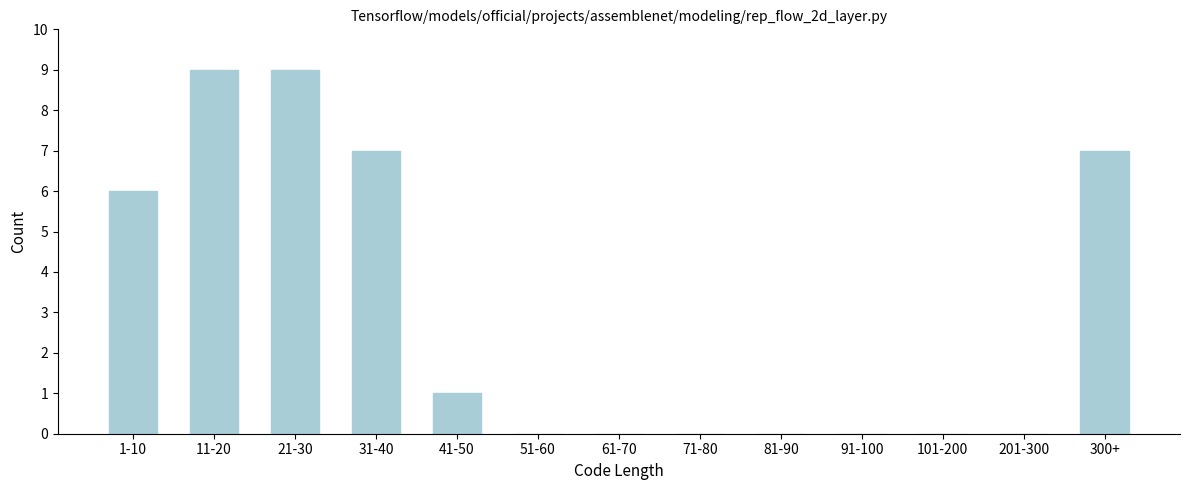

Reading left to right, what are all the values shown in this chart?

1-10=6	11-20=9	21-30=9	31-40=7	41-50=1	51-60=0	61-70=0	71-80=0	81-90=0	91-100=0	101-200=0	201-300=0	300+=7